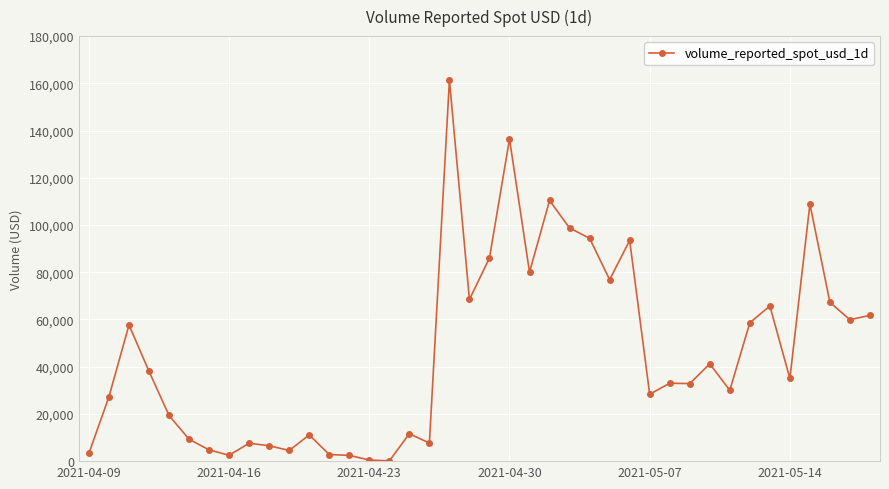

What is the value of the 36th point from the left?

35015.2